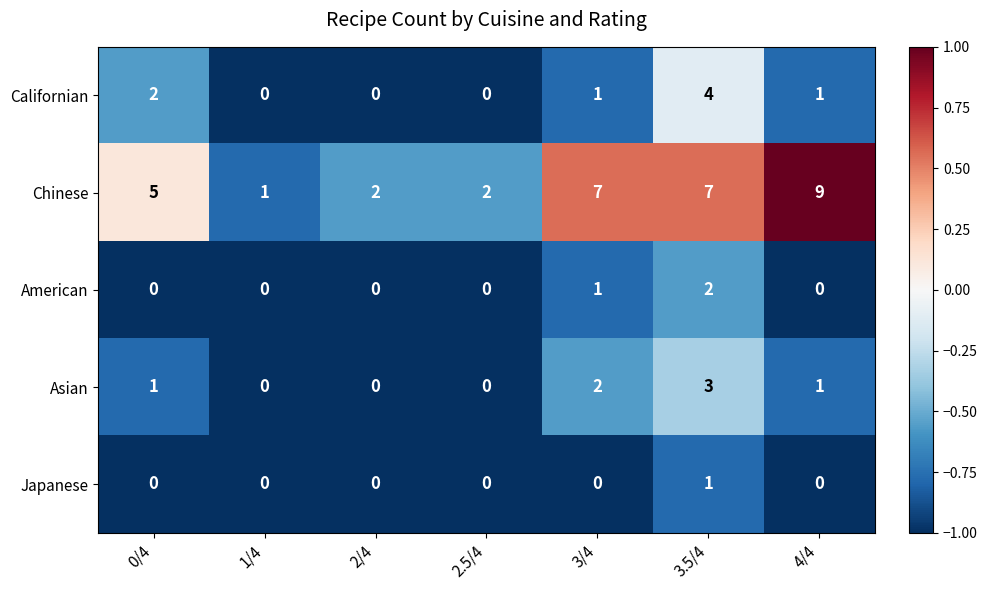

What is the greatest value displayed?

9